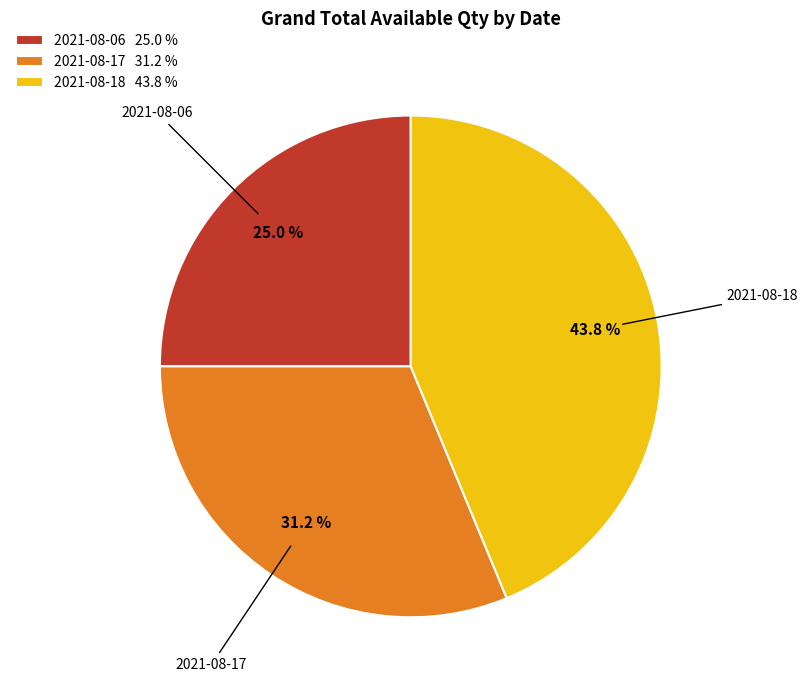

The 2021-08-17 slice represents 31% of the pie. True or false?

True